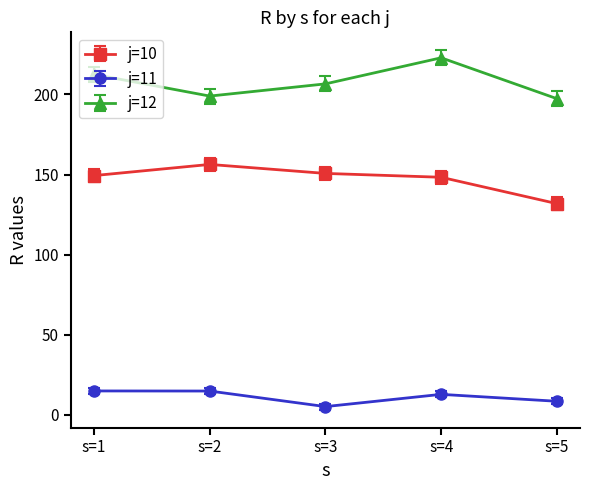

At which category does j=10 reach its first local peak?

s=2